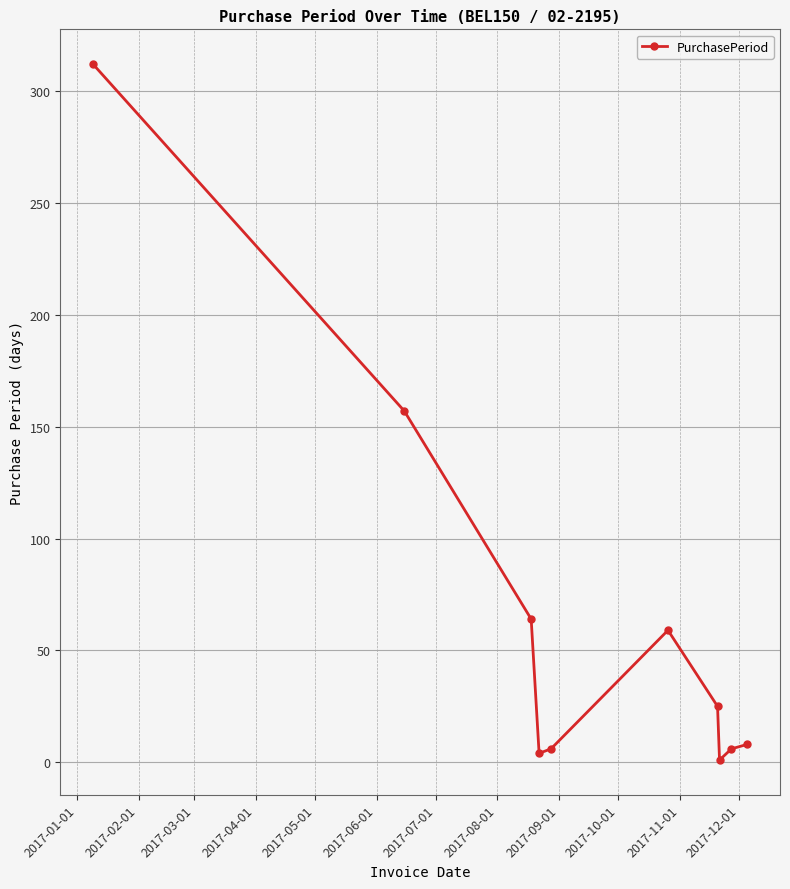

What is the difference between the second highest and second lowest values?

153